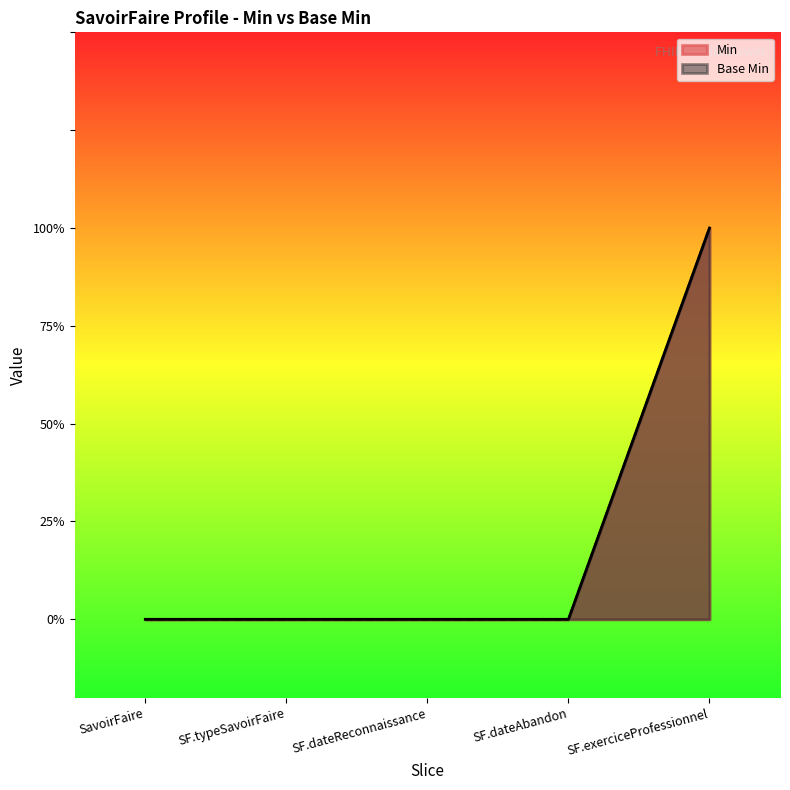

True or false: Min and Base Min cross at least once.

False